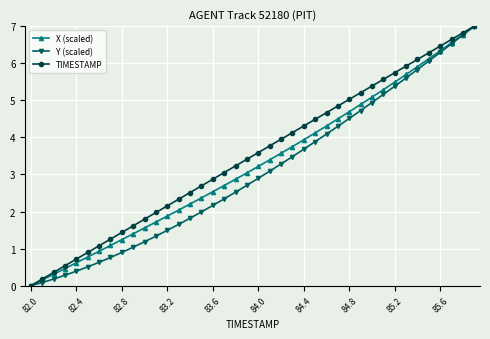

What is the value of the Y (scaled) point at the 12th from the left?

1.3